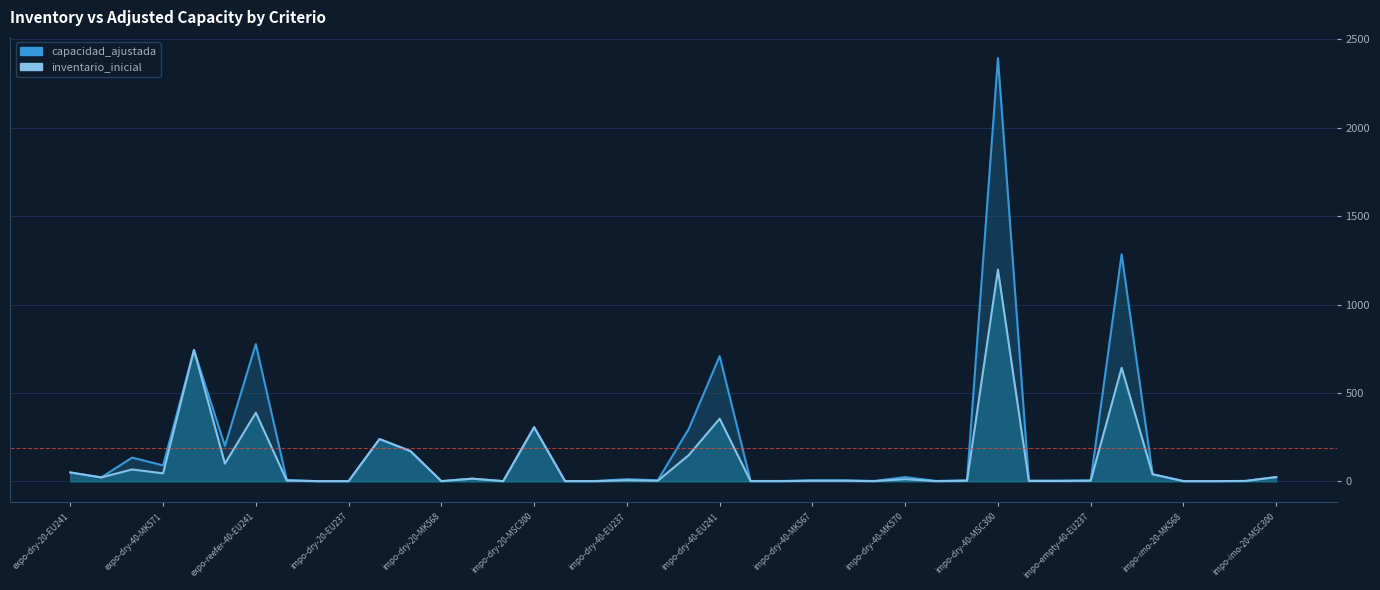

Where is the first local maximum for inventario_inicial?

expo-dry-40-EU241